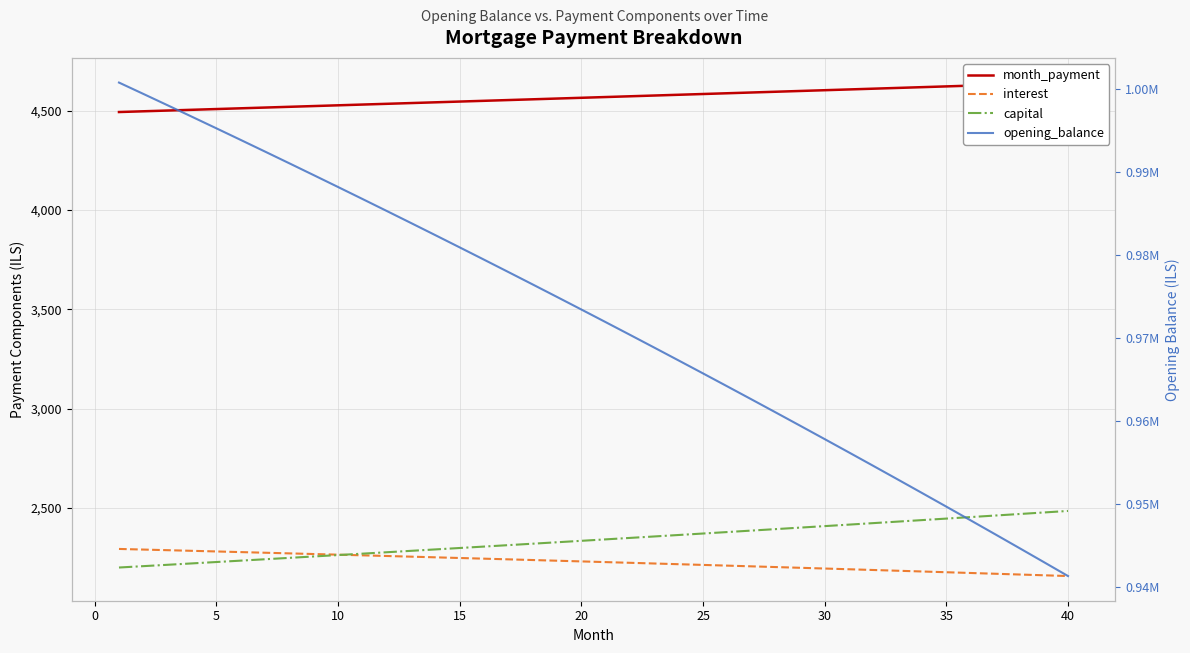

True or false: interest and month_payment cross at least once.

False